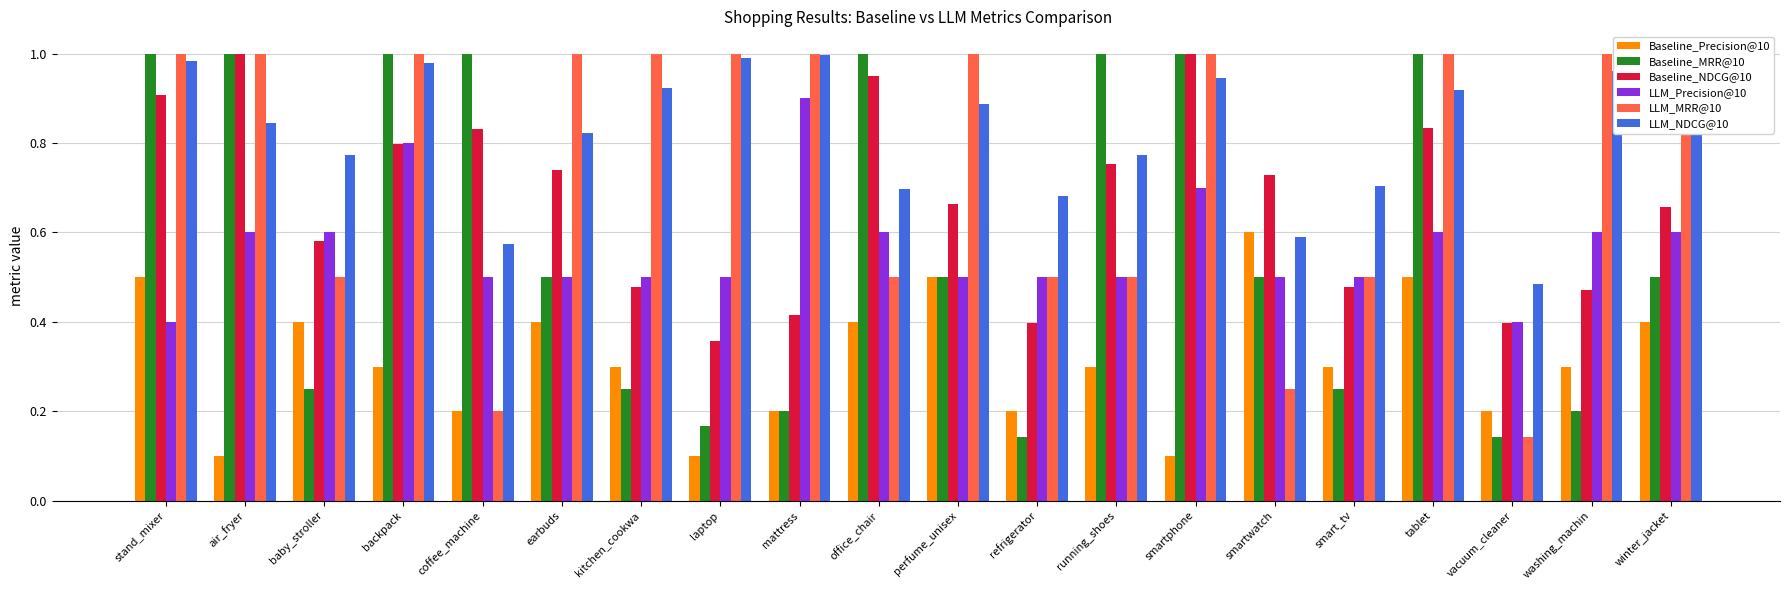

Which series changed the most between baby_stroller and earbuds?

LLM_MRR@10